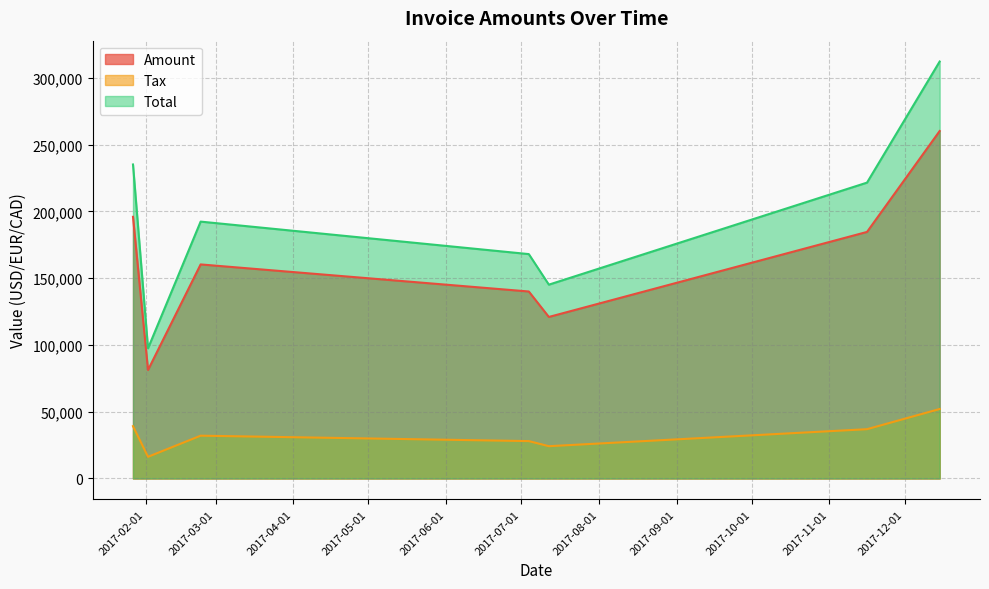

What position from the left is 2017-02-02?

2